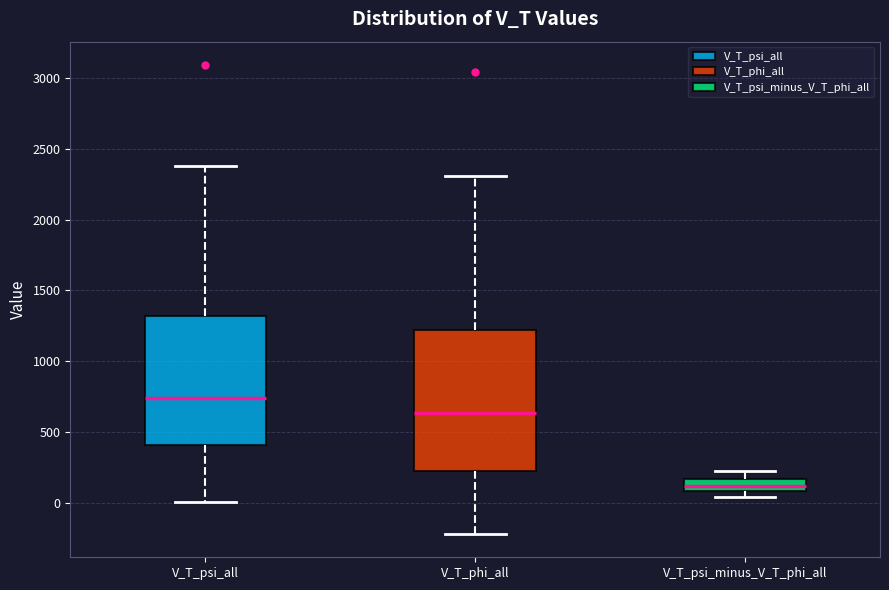

Reading left to right, read every box against the y-axis: the position of its median line, the range the box covers, and the ends of its whiskers. The values are not printed on the chart, so give them approximately, as read against the axis.

V_T_psi_all: median 750, box 400 to 1300, whiskers 0 to 2400
V_T_phi_all: median 650, box 250 to 1200, whiskers -200 to 2300
V_T_psi_minus_V_T_phi_all: median 100 (inside the box), box 100 to 150, whiskers 50 to 250